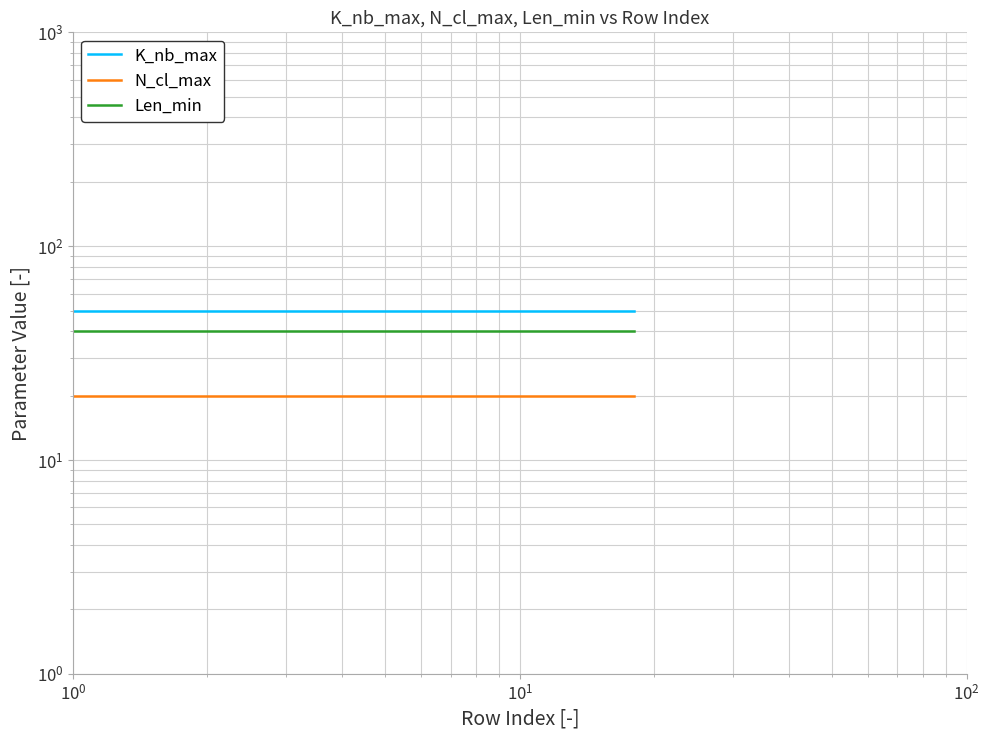

True or false: K_nb_max has a value of 76 at 9.

False